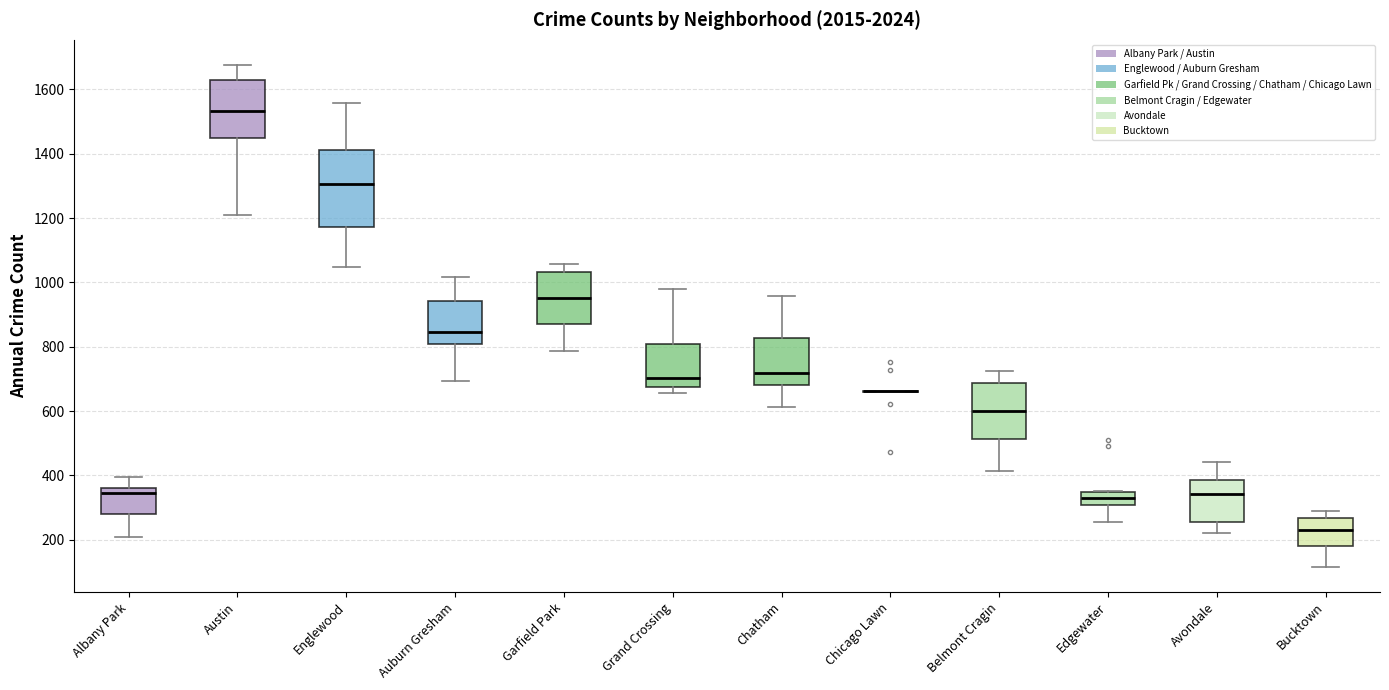

Reading left to right, read every box against the y-axis: the position of its median line, the range the box covers, and the ends of its whiskers. The values are not printed on the chart, so give them approximately, as read against the axis.

Albany Park: median 340, box 280 to 360, whiskers 200 to 400
Austin: median 1540, box 1460 to 1620, whiskers 1220 to 1680
Englewood: median 1300, box 1180 to 1420, whiskers 1040 to 1560
Auburn Gresham: median 840, box 800 to 940, whiskers 700 to 1020
Garfield Park: median 960, box 880 to 1040, whiskers 780 to 1060
Grand Crossing: median 700, box 680 to 800, whiskers 660 to 980
Chatham: median 720, box 680 to 820, whiskers 620 to 960
Chicago Lawn: box collapsed to a line at 660, whiskers 660 to 660
Belmont Cragin: median 600, box 520 to 680, whiskers 420 to 720
Edgewater: median 340 (inside the box), box 300 to 340, whiskers 260 to 360
Avondale: median 340, box 260 to 380, whiskers 220 to 440
Bucktown: median 240, box 180 to 260, whiskers 120 to 280